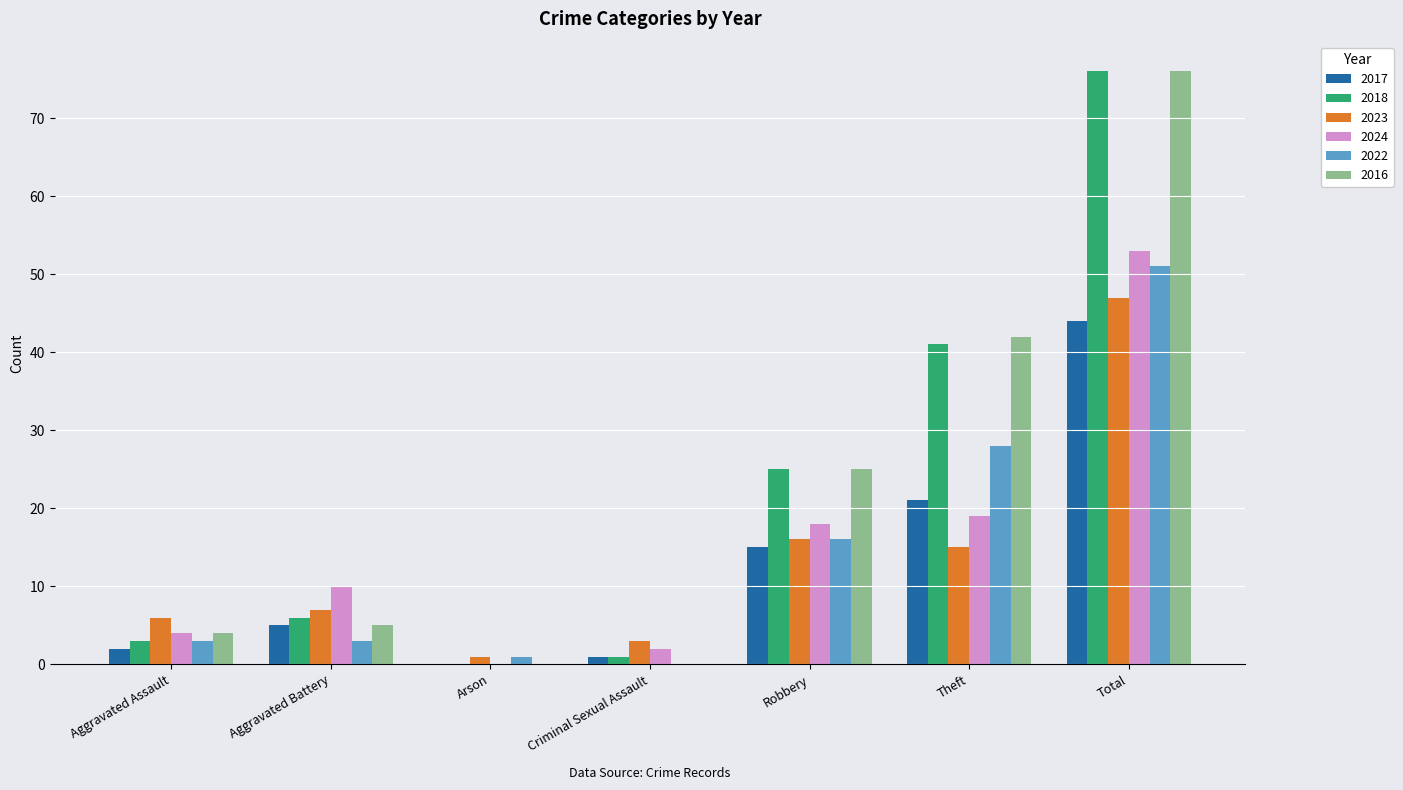

How many distinct data groups are displayed?

6